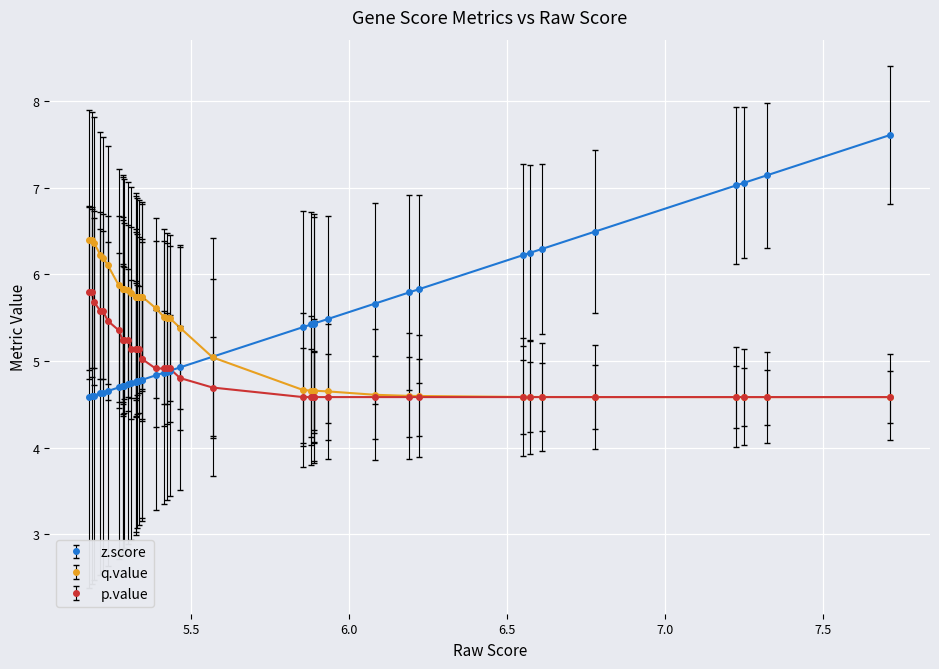

What is the value of the z.score point at the 3rd from the left?

4.6